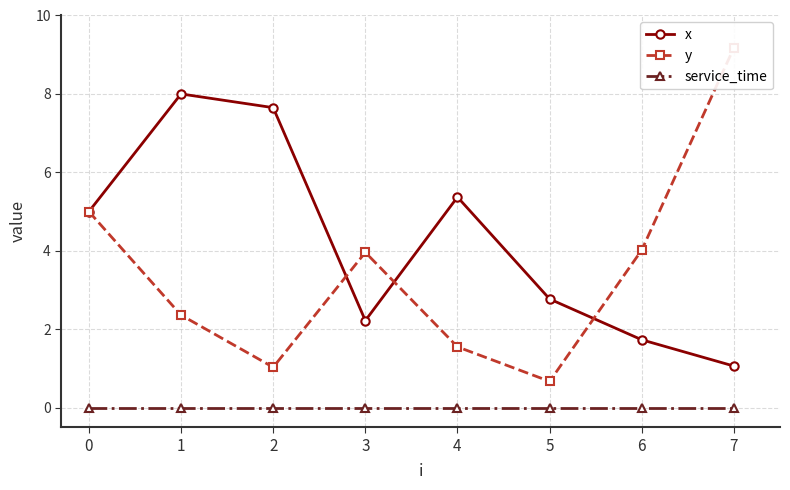

List the series in order of their overall mean, highest first.

x, y, service_time